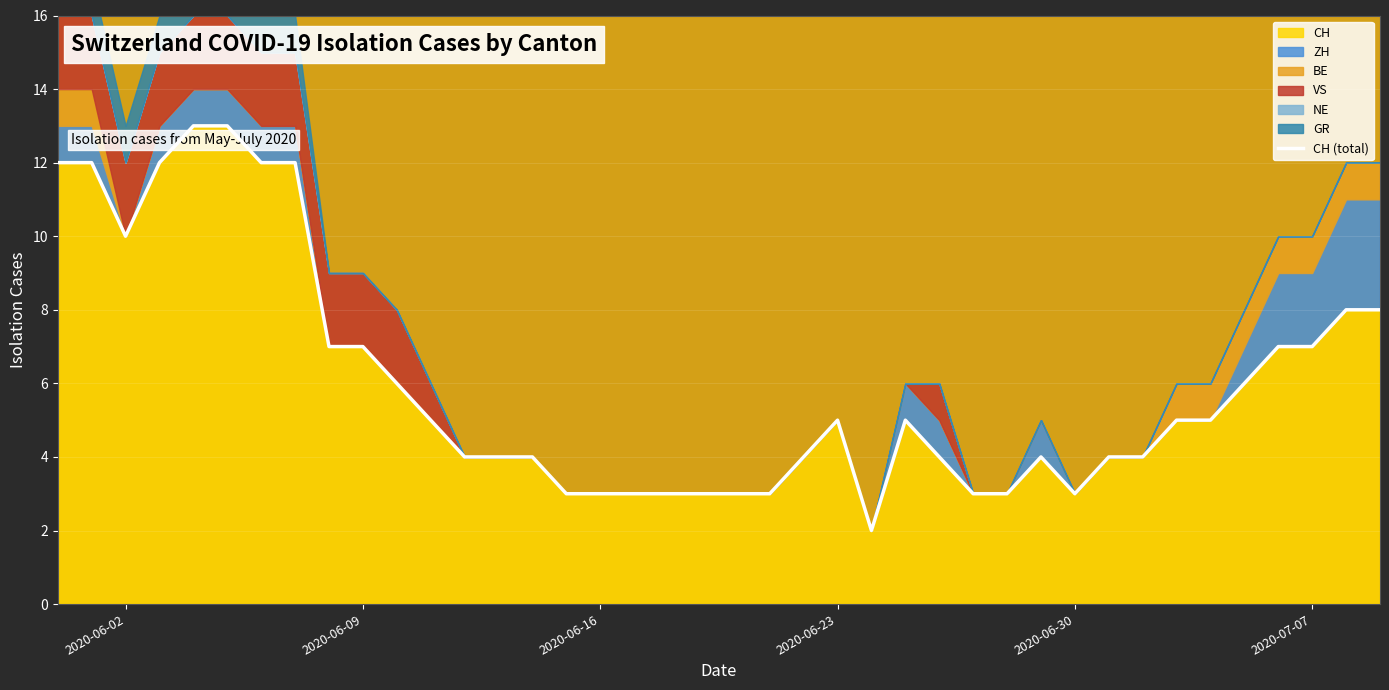

The CH series shows 12 at 2020-06-09. True or false?

False